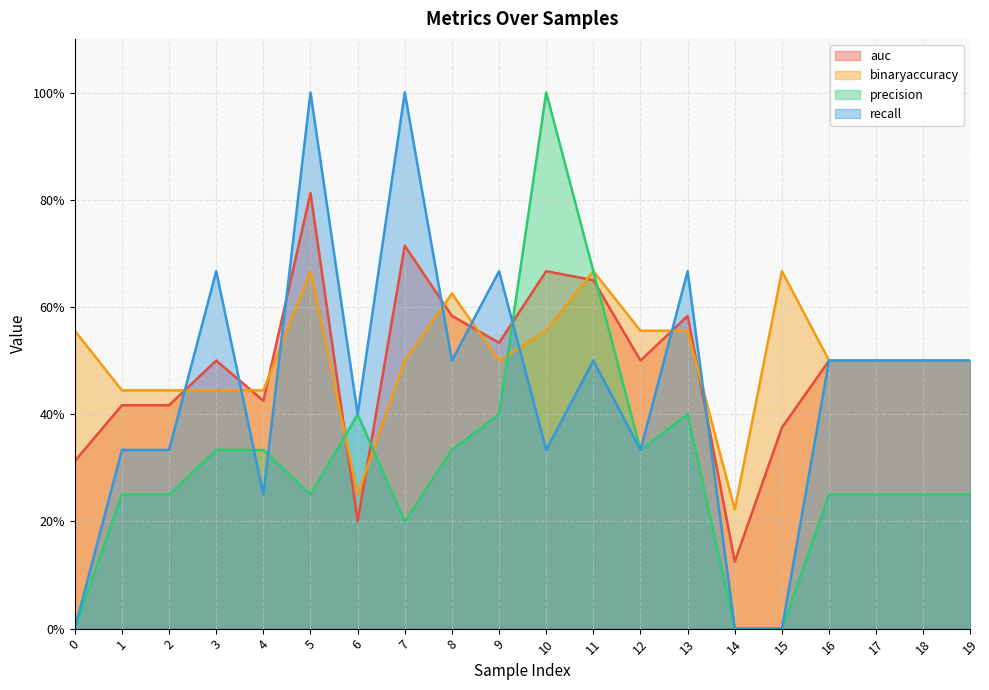

True or false: binaryaccuracy has more than 2 points higher than both neighbors.

True